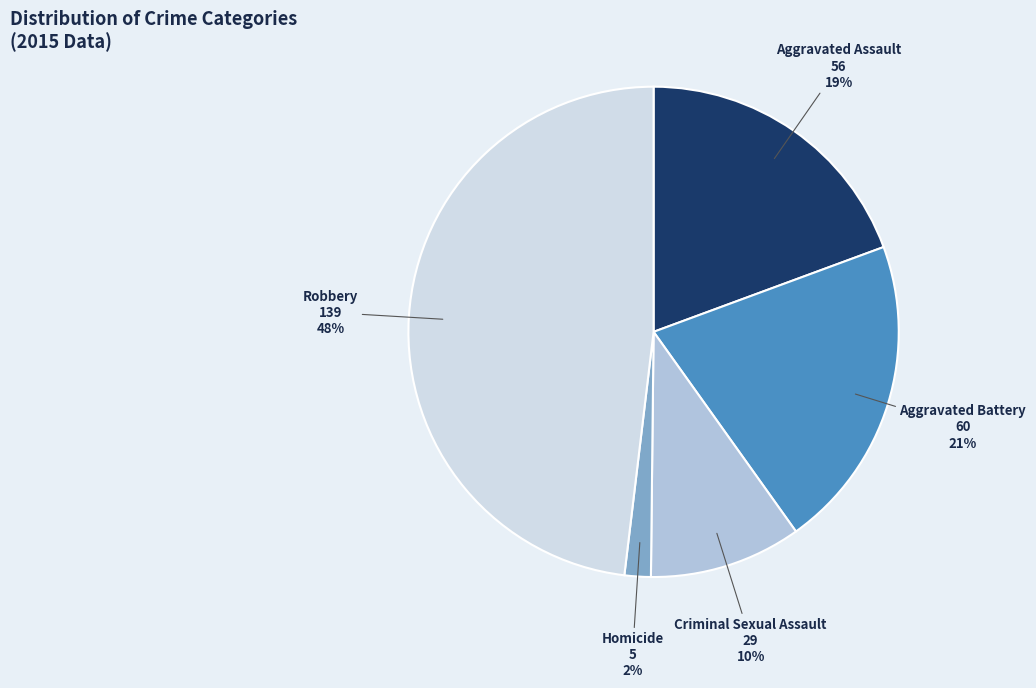

To the nearest percent, what is the average slice percentage?

20%